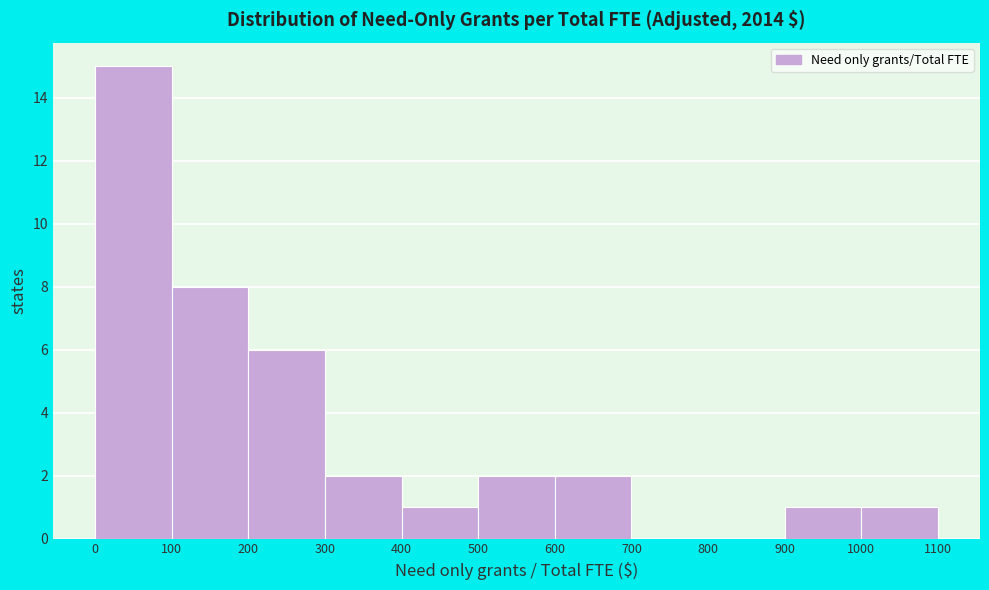

Reading left to right, list every bar in this chart as the range it spans on the x-axis followed by its height. The values are not printed on the chart, so give them approximately, as read against the axis.

0 to 100: 15
100 to 200: 8
200 to 300: 6
300 to 400: 2
400 to 500: 1
500 to 600: 2
600 to 700: 2
700 to 800: 0
800 to 900: 0
900 to 1000: 1
1000 to 1100: 1